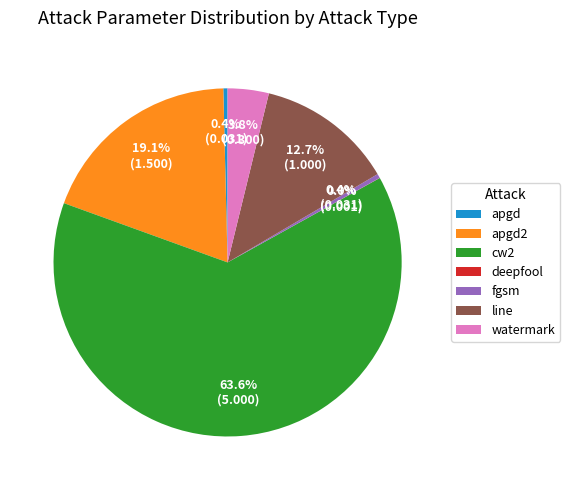

Which category accounts for the majority?

cw2